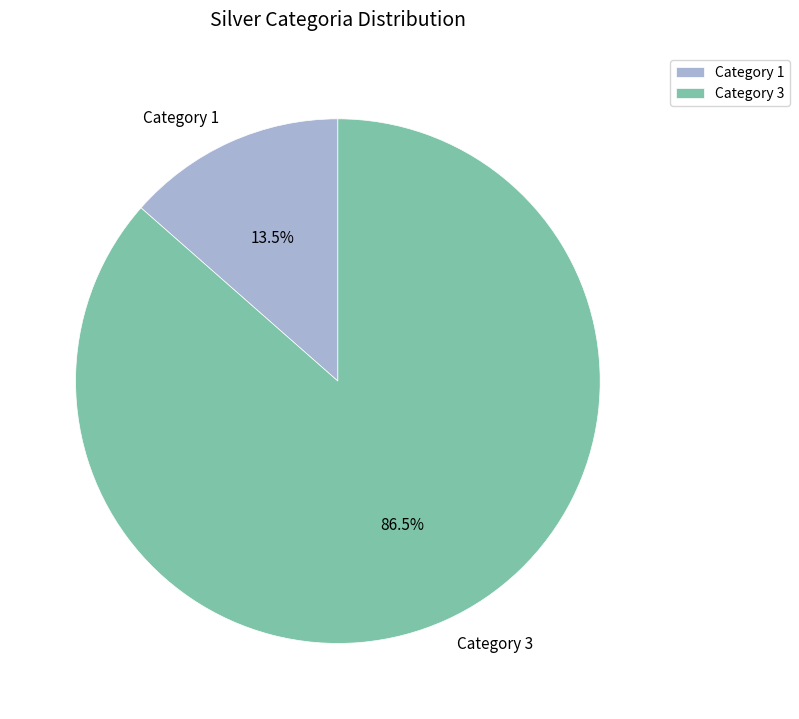

Which category has the biggest portion of the pie?

Category 3